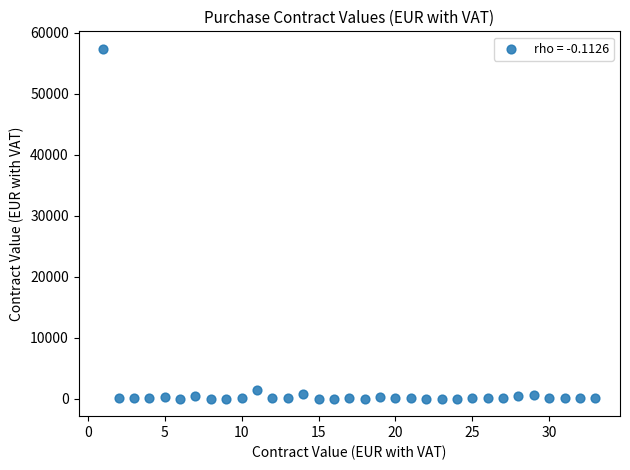

What is the range of X values (max minus min)?

32.0